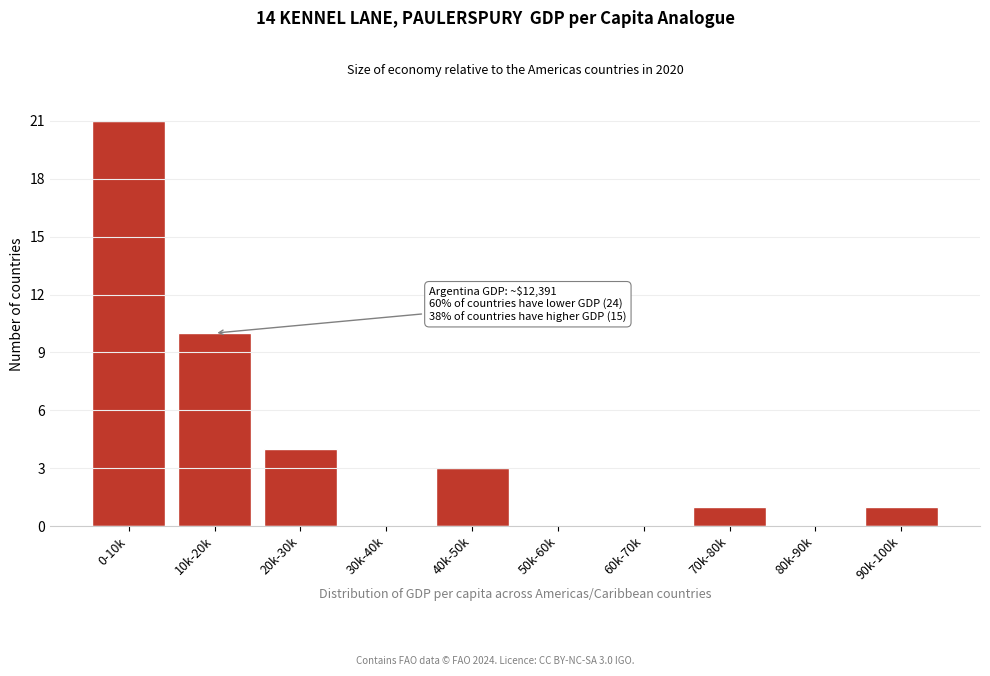

Reading right to left, transcribe all the data shown in this chart.

90k-100k=1	80k-90k=0	70k-80k=1	60k-70k=0	50k-60k=0	40k-50k=3	30k-40k=0	20k-30k=4	10k-20k=10	0-10k=21